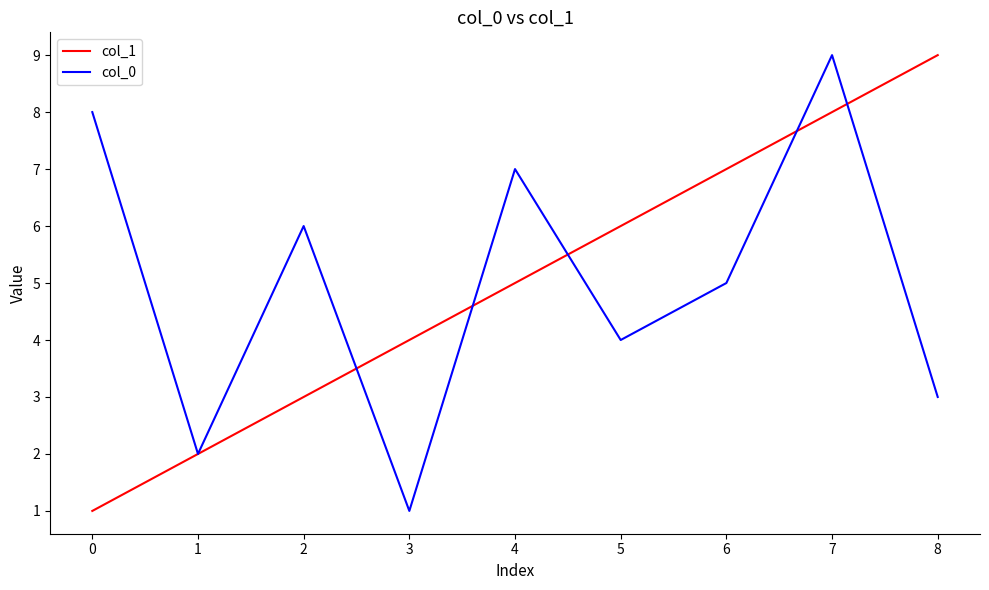

Is it true that col_1 equals 2 at 1?

True